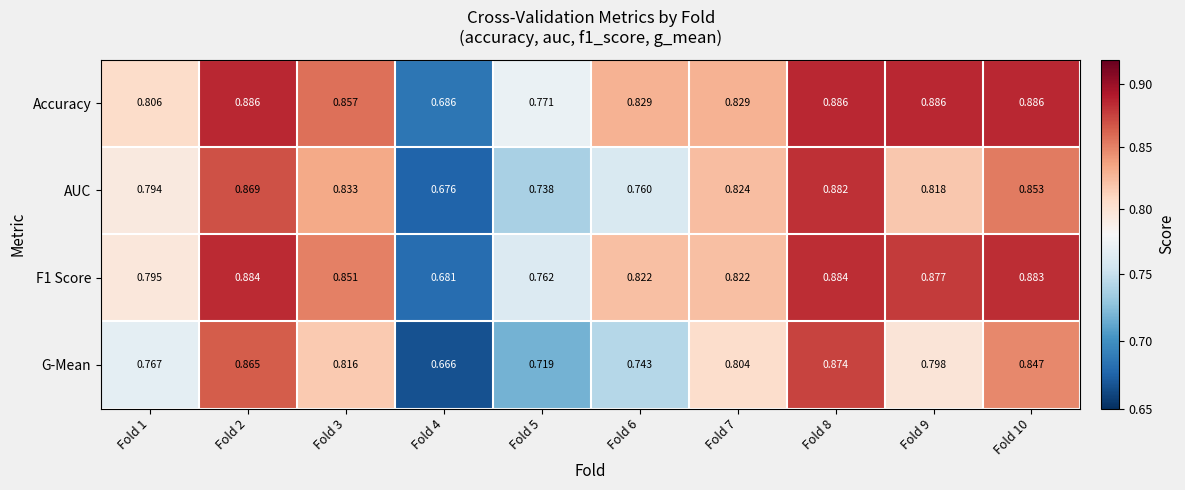

At Fold 1, list the series in order from largest to smallest.

Accuracy, F1 Score, AUC, G-Mean